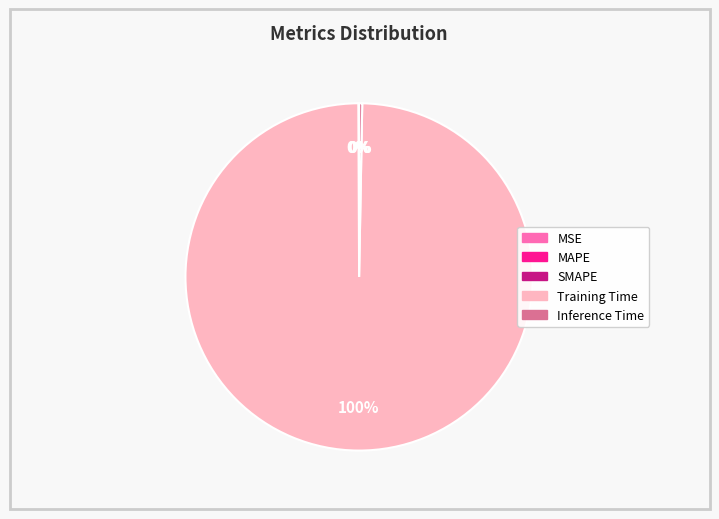

What is the largest slice in the pie chart?

Training Time